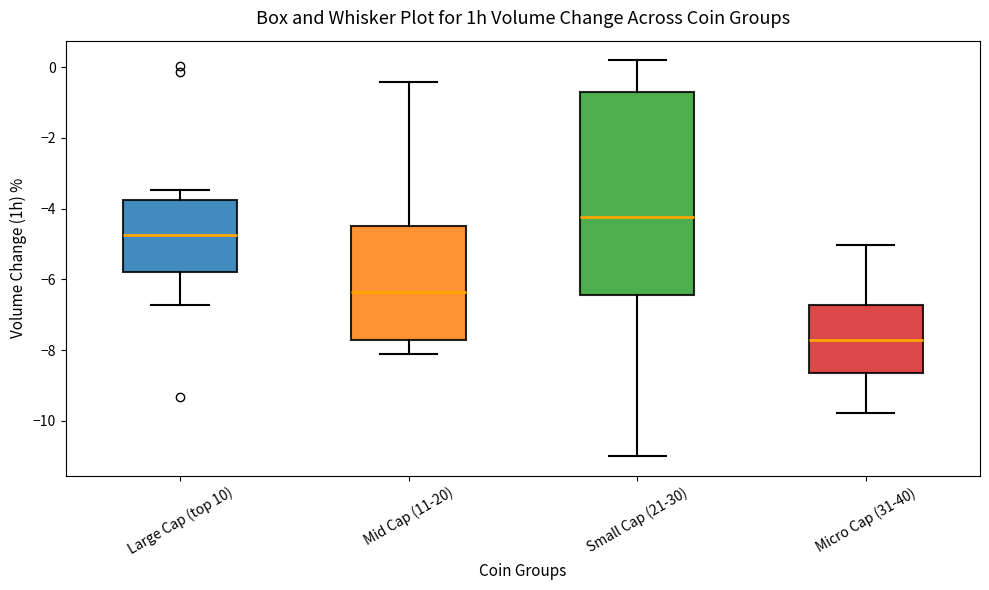

Comparing the boxes themselves (not the whiskers), which one is the tallest?

Small Cap (21-30)